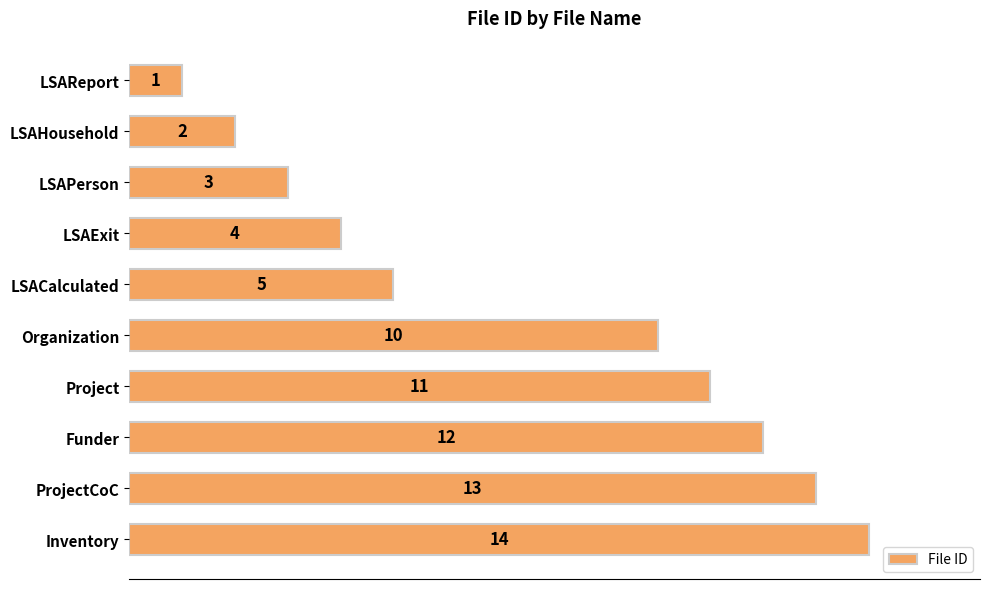

Where is the data nearest to the value 7?

LSACalculated